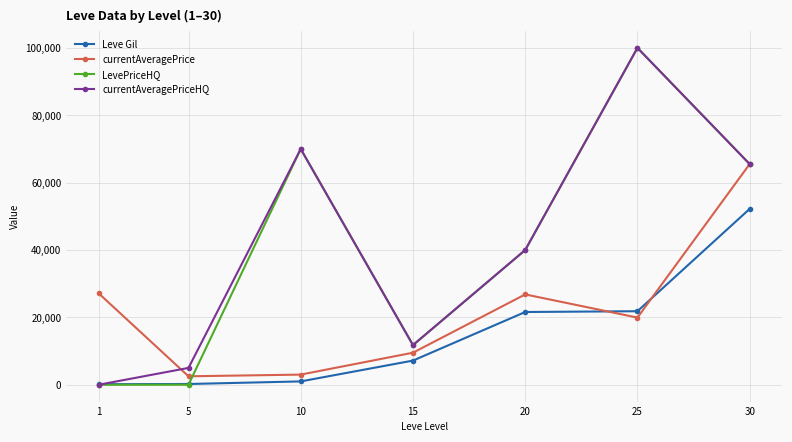

Is it true that currentAveragePrice equals 26823 at 20?

True